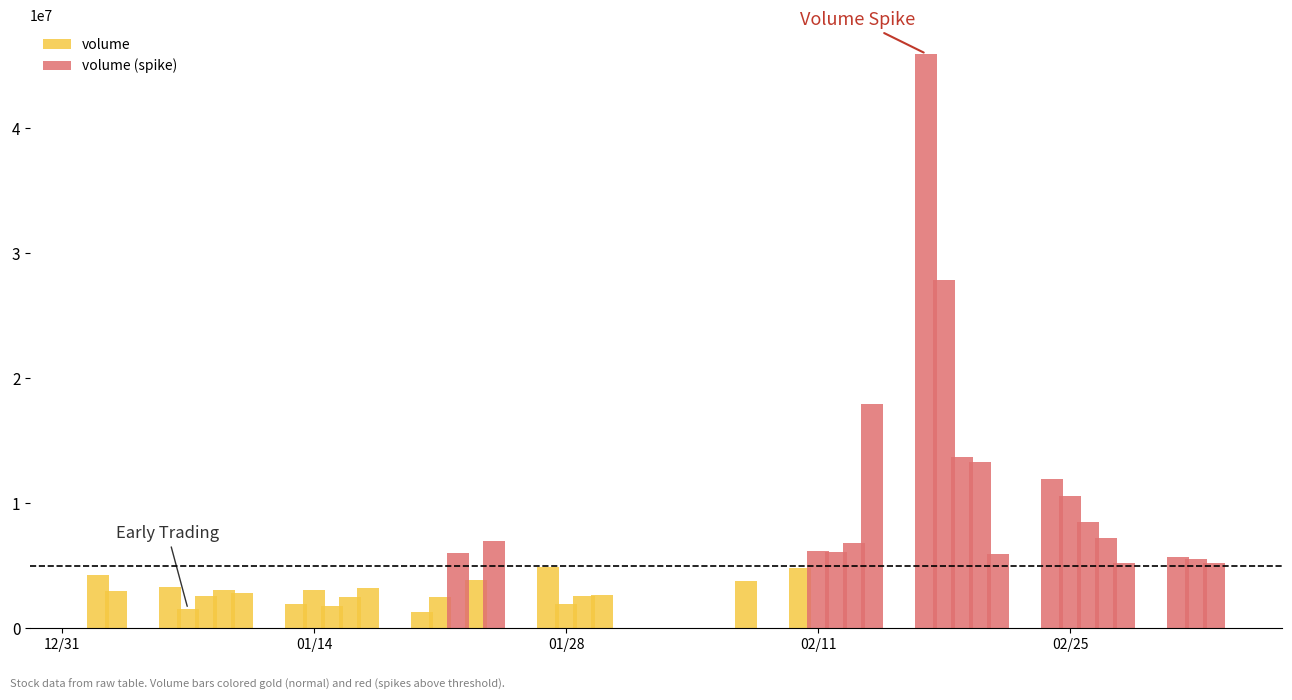

Does the chart contain any negative values?

No